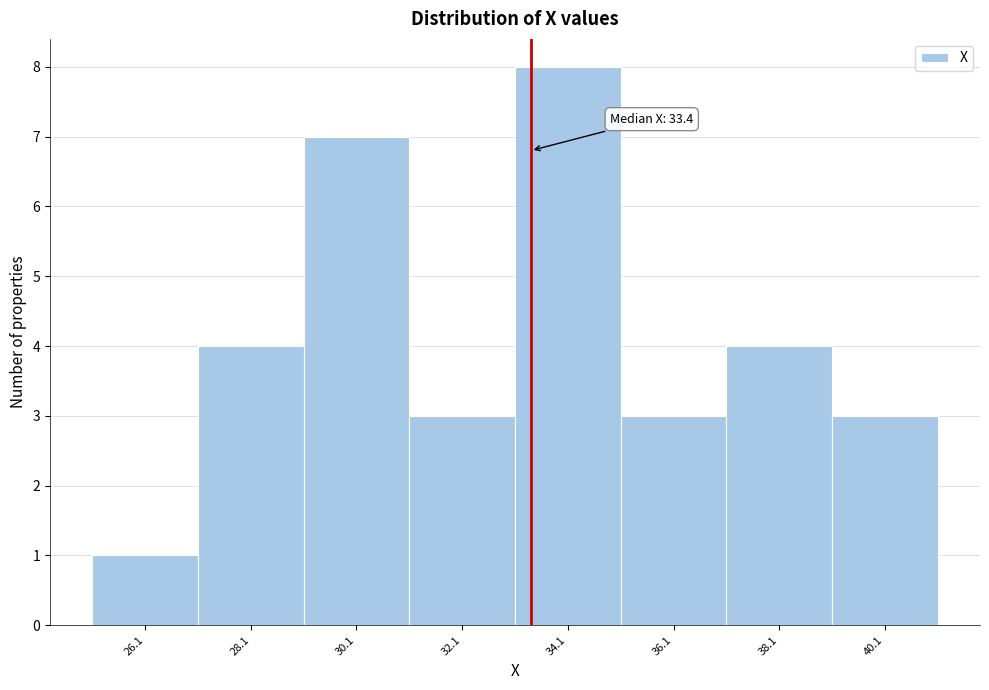

Which range on the x-axis has the tallest bar?

33.1 to 35.1